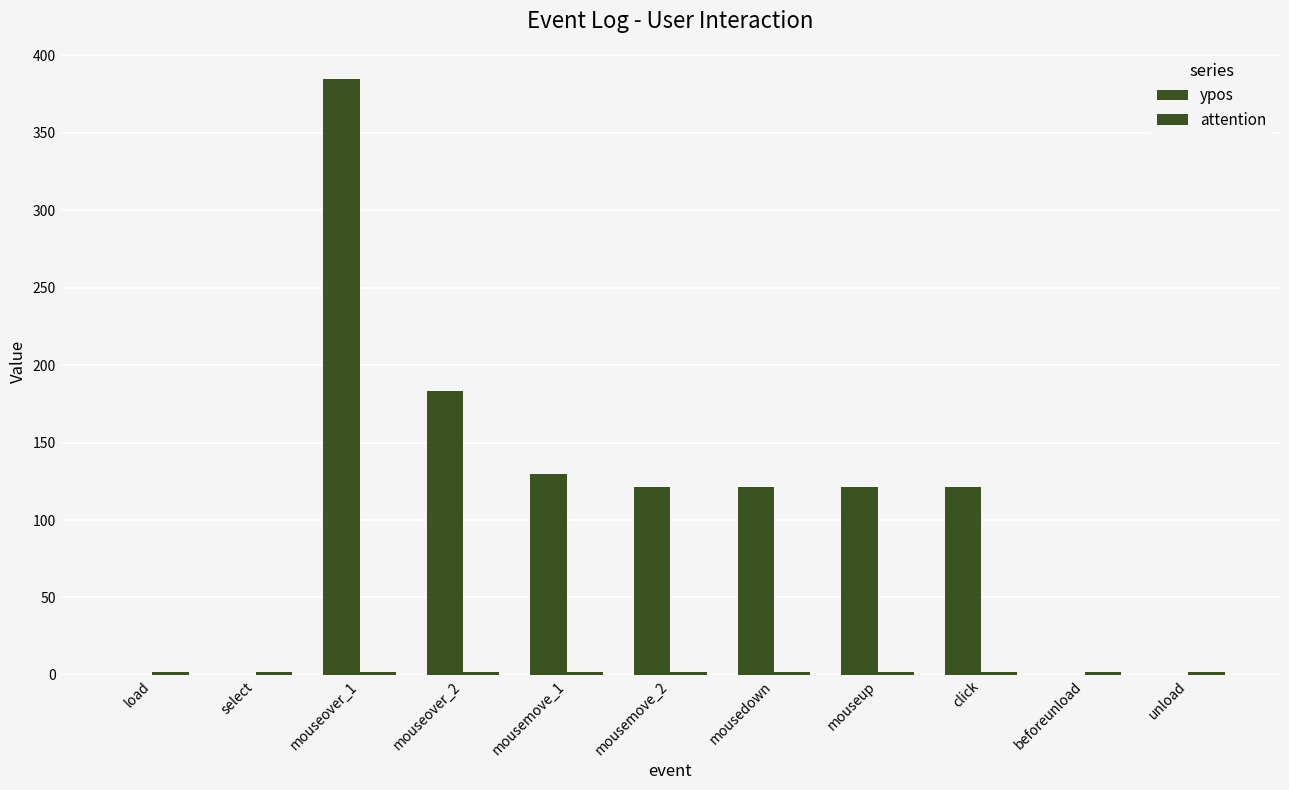

How many groups of bars are there?

11